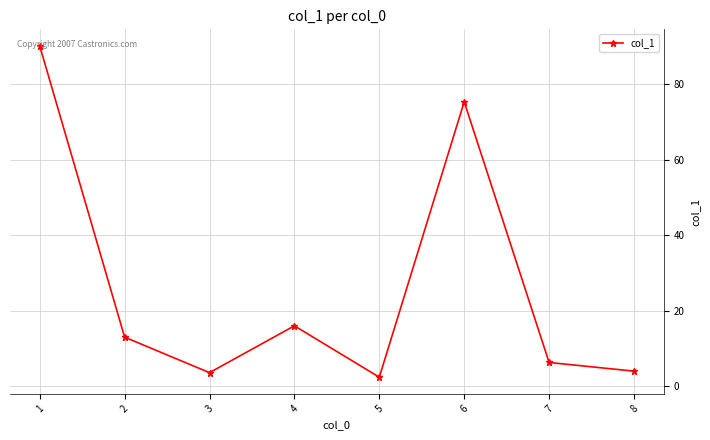

The chart shows a value of 6.3 at 7. True or false?

True